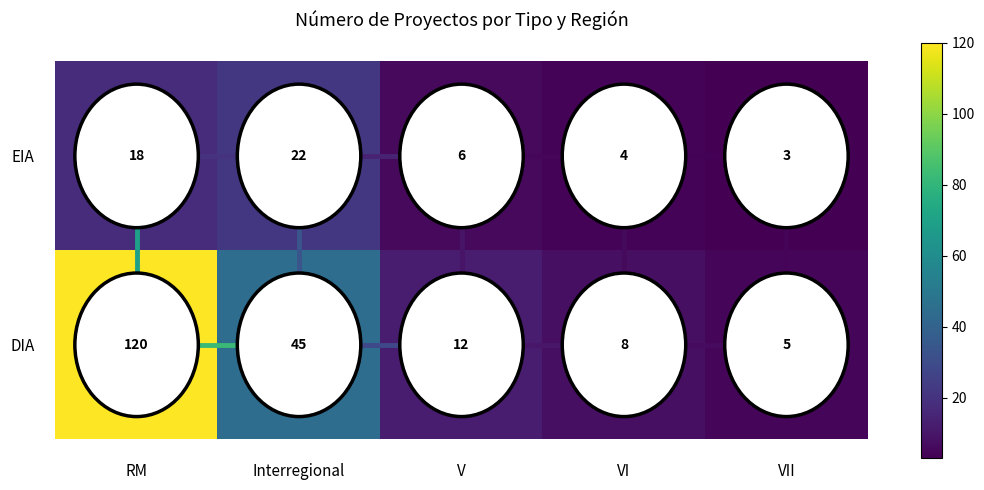

What is the difference between the highest and lowest values at RM?

102